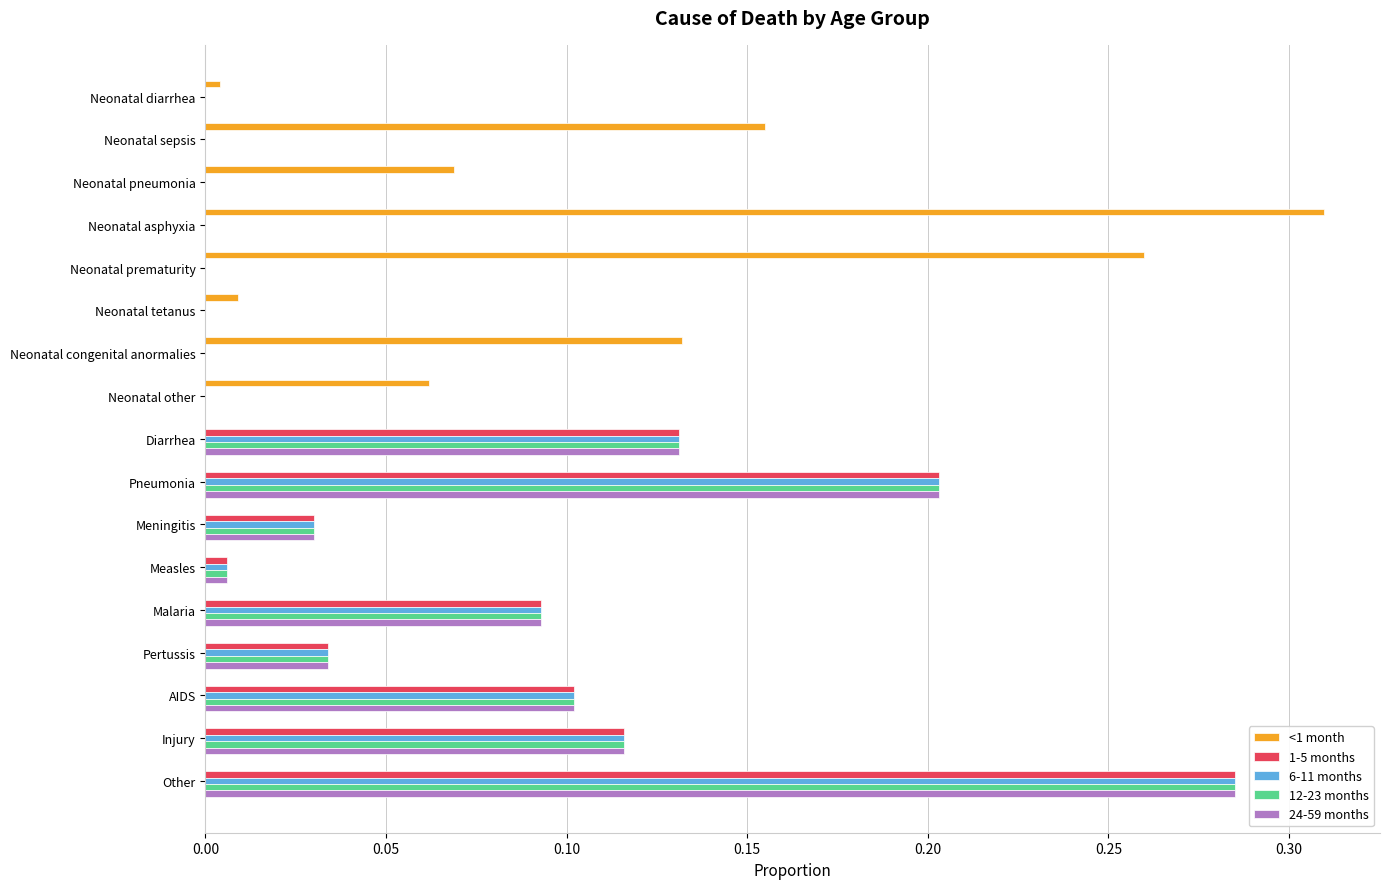

Is it true that 12-23 months equals 0.0 at Neonatal sepsis?

True